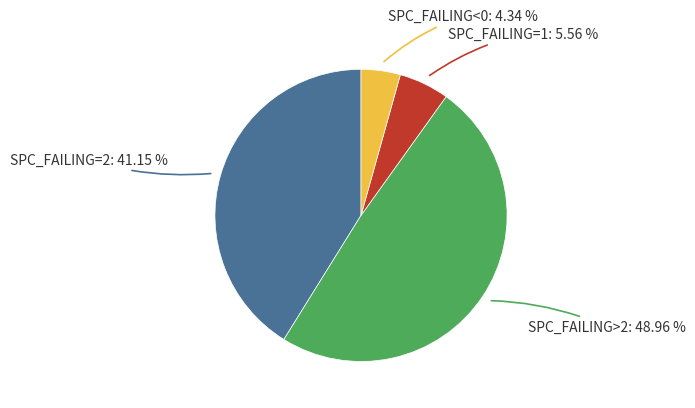

Is there a majority slice in this chart?

No